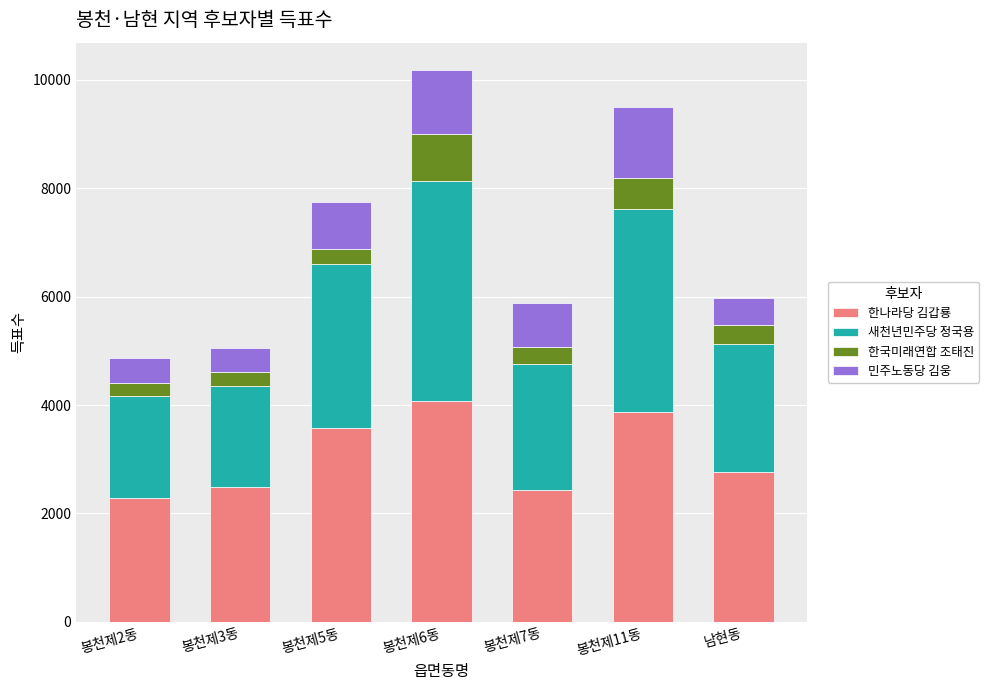

How many bars are there in total?

7